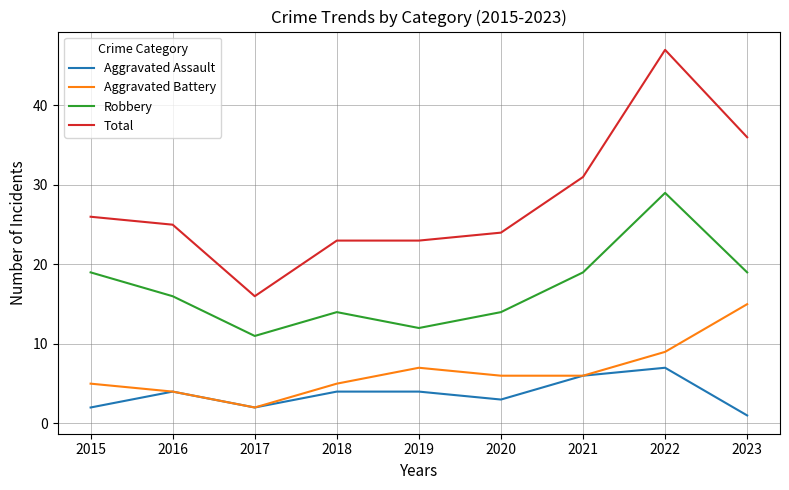

At which label does Total reach its minimum?

2017